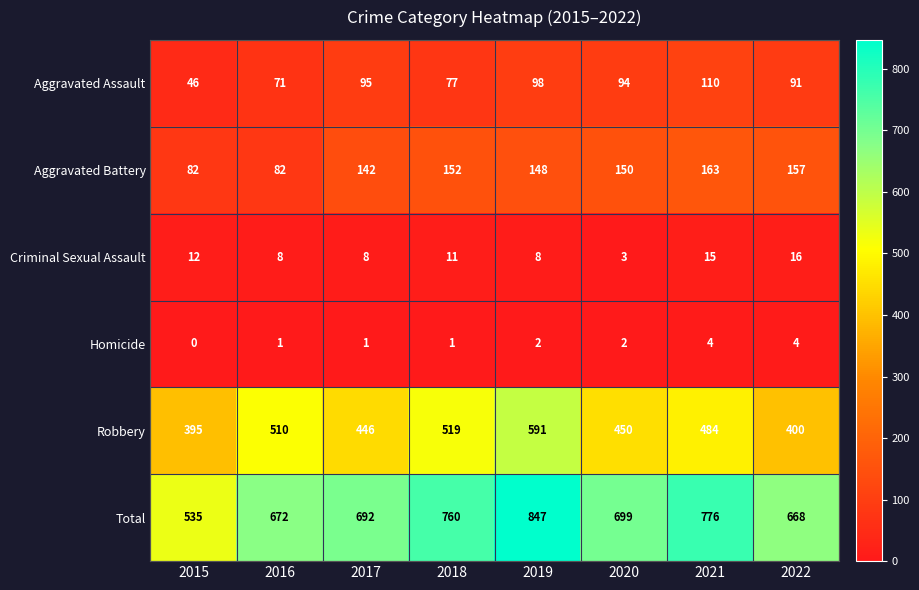

True or false: Robbery has a value of 725 at 2020.

False